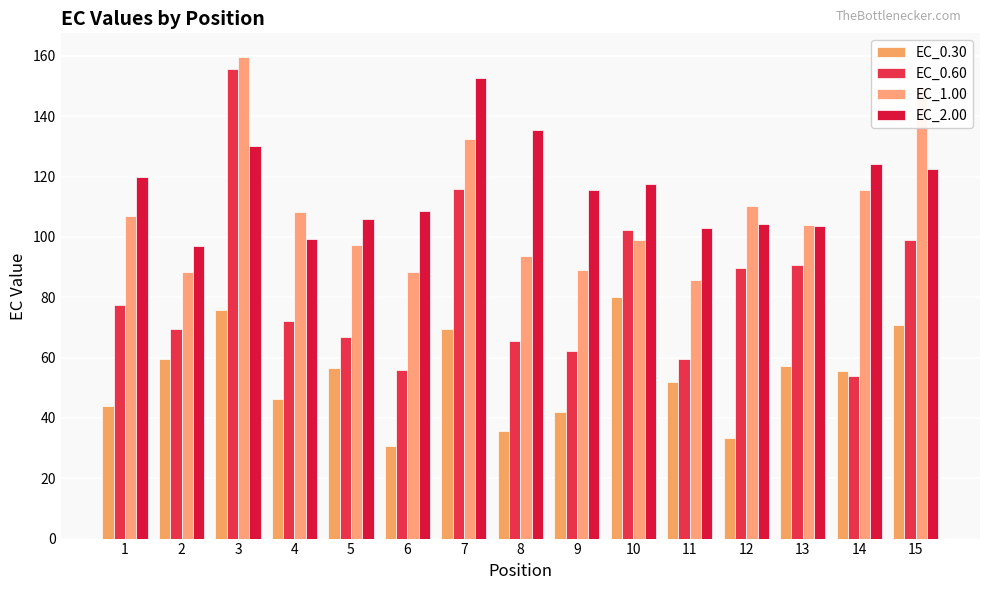

How many data points in EC_0.30 are less than 55?

7